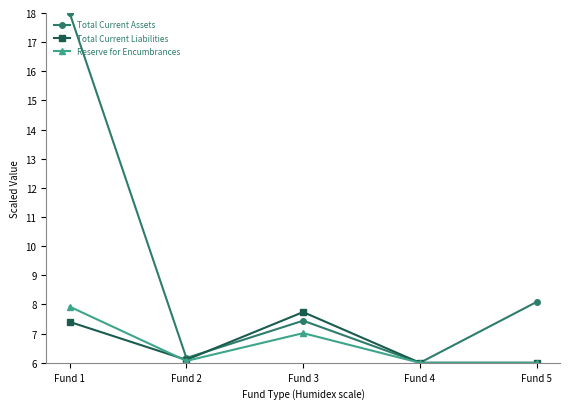

How many lines are shown in the chart?

3